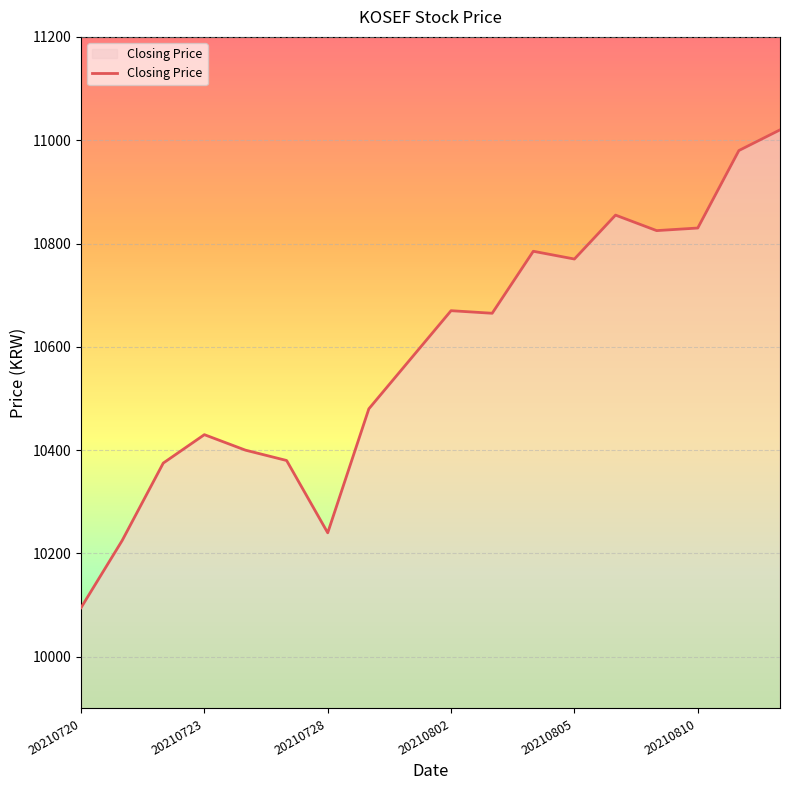

What is the maximum value shown in the chart?

11020